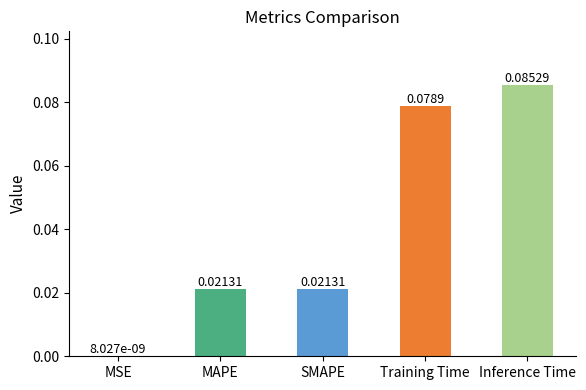

Which category has the highest value across all series?

Inference Time